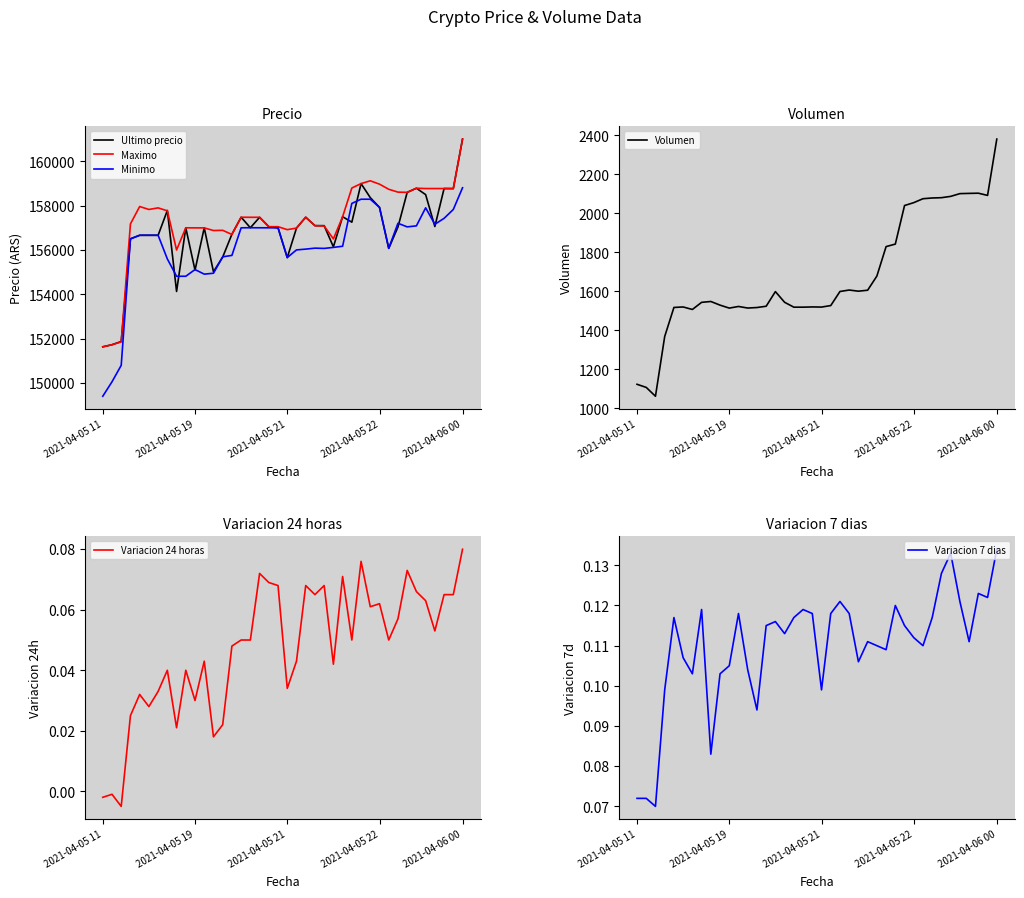

At 23, list the series in order from largest to smallest.

Ultimo precio, Maximo, Minimo, Volumen, Variacion 7 dias, Variacion 24 horas